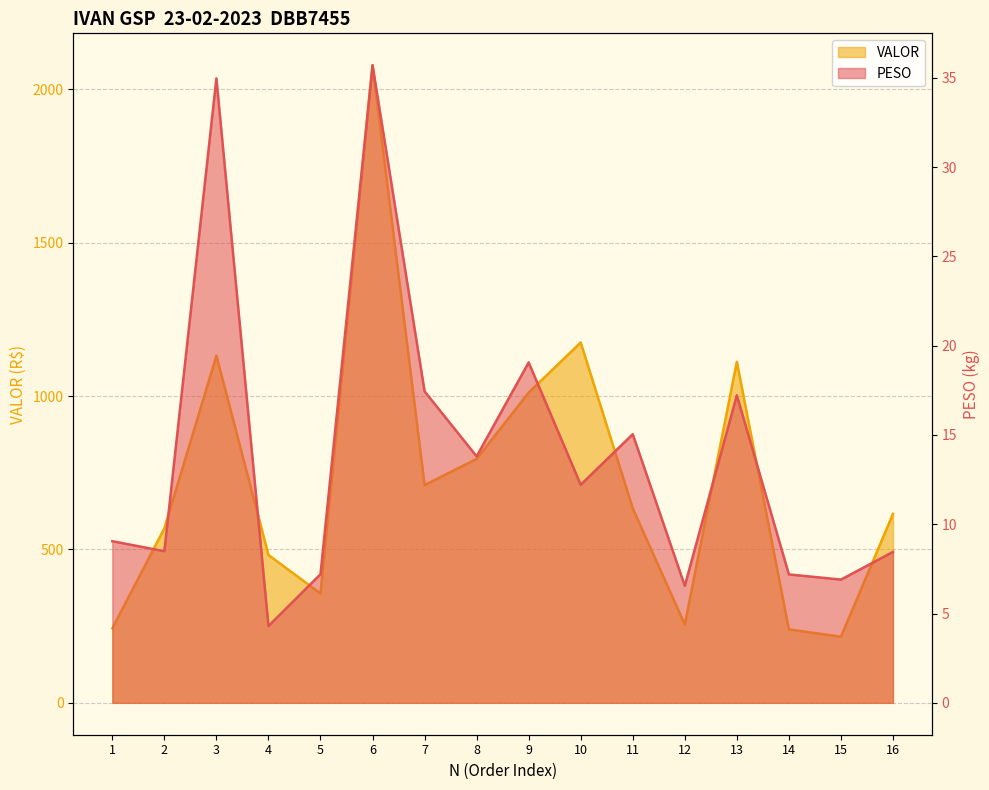

Which has a higher value, 12 or 8?

8